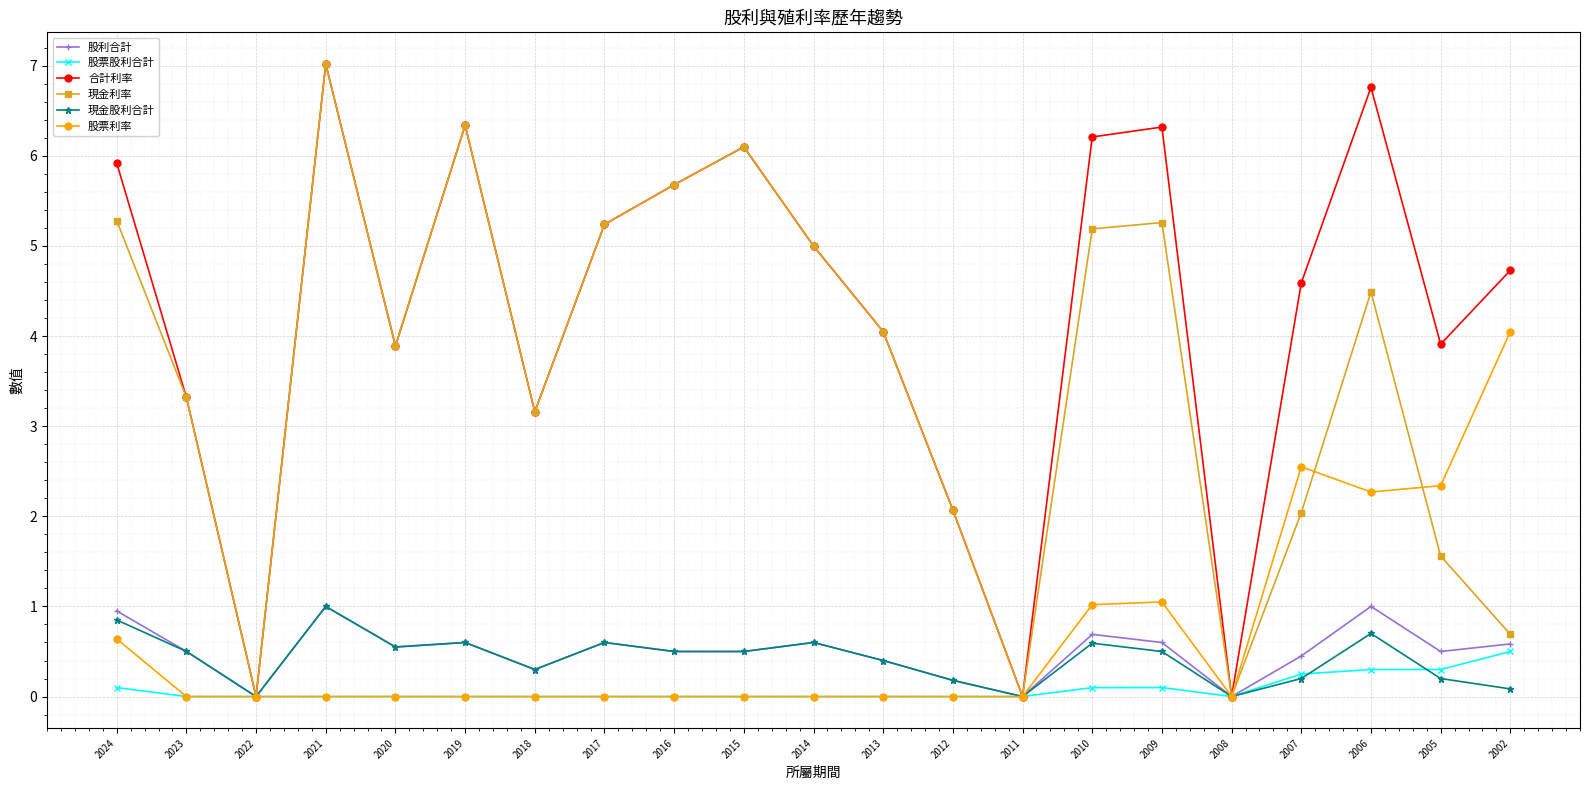

True or false: 股票股利合計 and 現金股利合計 intersect in this chart.

True